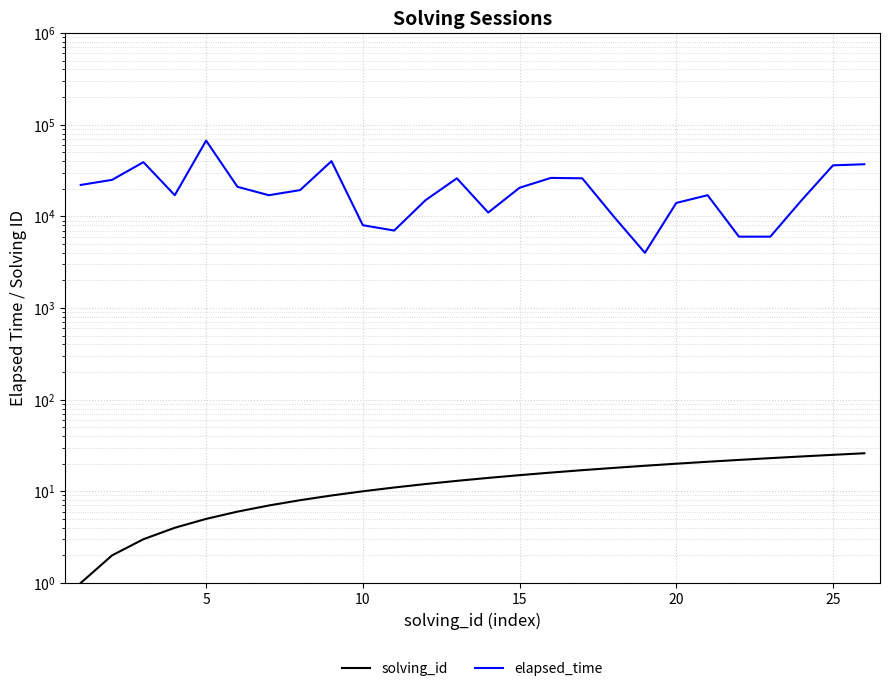

Reading left to right, list all the values displayed in this chart.

solving_id: 1	2	3	4	5	6	7	8	9	10	11	12	13	14	15	16	17	18	19	20	21	22	23	24	25	26
elapsed_time: 22000	25000	39000	17000	67000	21000	17000	19333	40000	8000	7000	15000	26000	11000	20500	26250	26000	10000	4000	14000	17000	6000	6000	15000	36000	37000